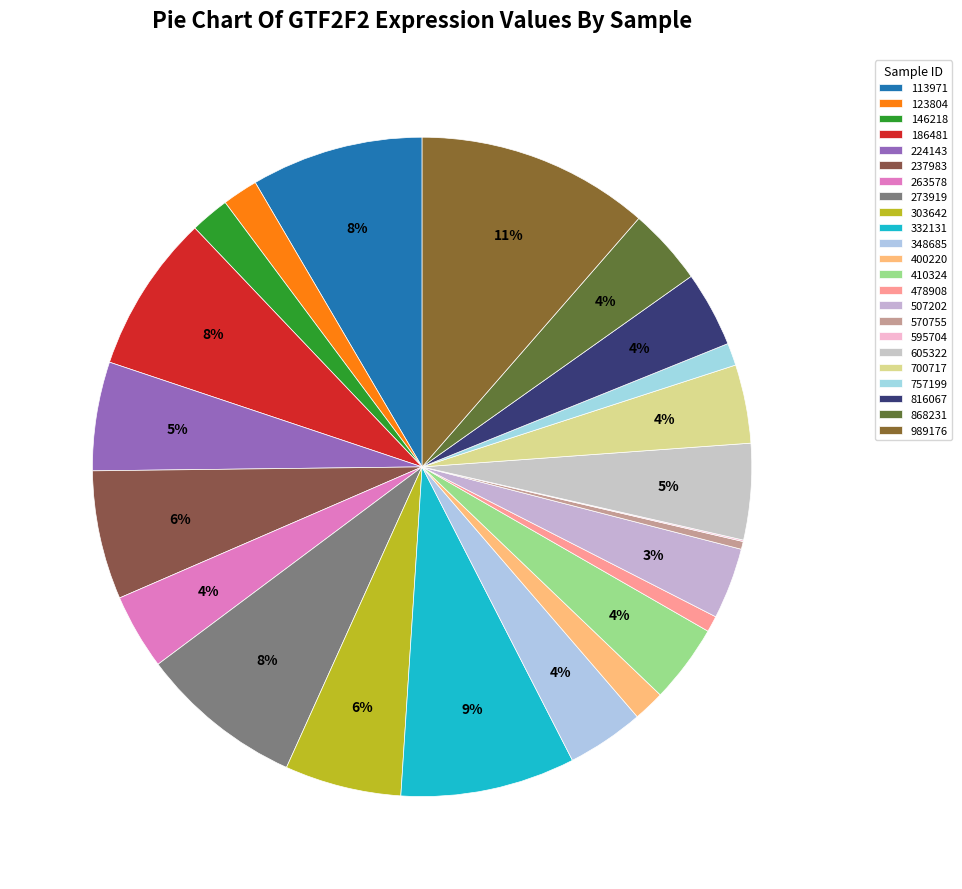

Rank the categories by value from lowest to highest.

595704, 570755, 478908, 757199, 400220, 123804, 146218, 507202, 263578, 816067, 348685, 868231, 410324, 700717, 605322, 224143, 303642, 237983, 186481, 273919, 113971, 332131, 989176